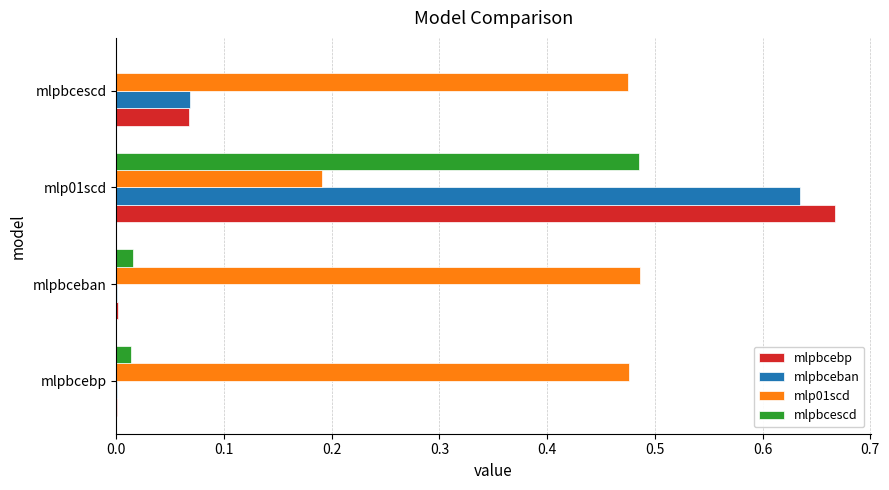

True or false: mlpbceban has a value of 0.0 at mlpbcescd.

False